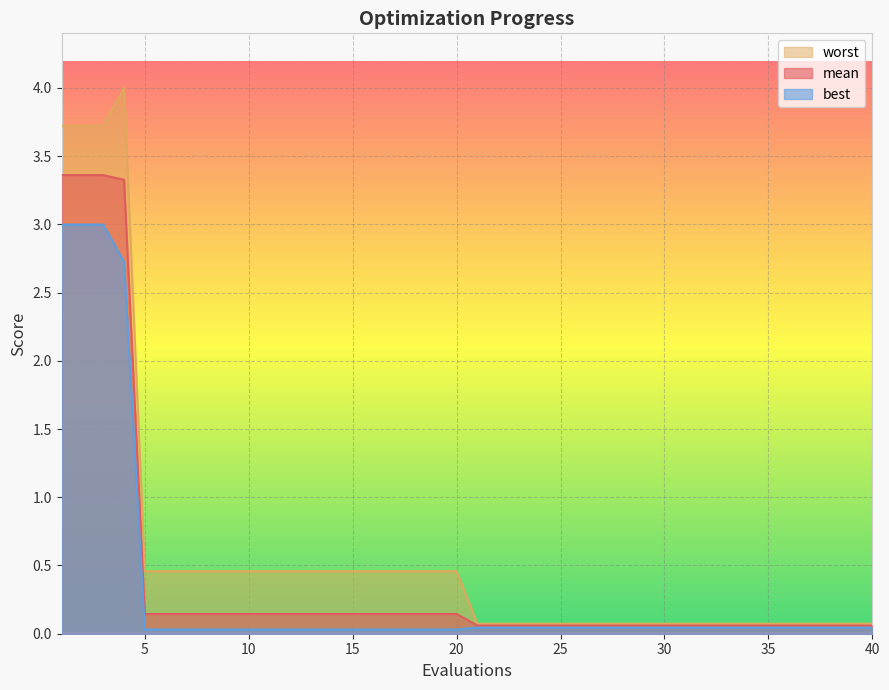

How many categories are shown in the chart?

40